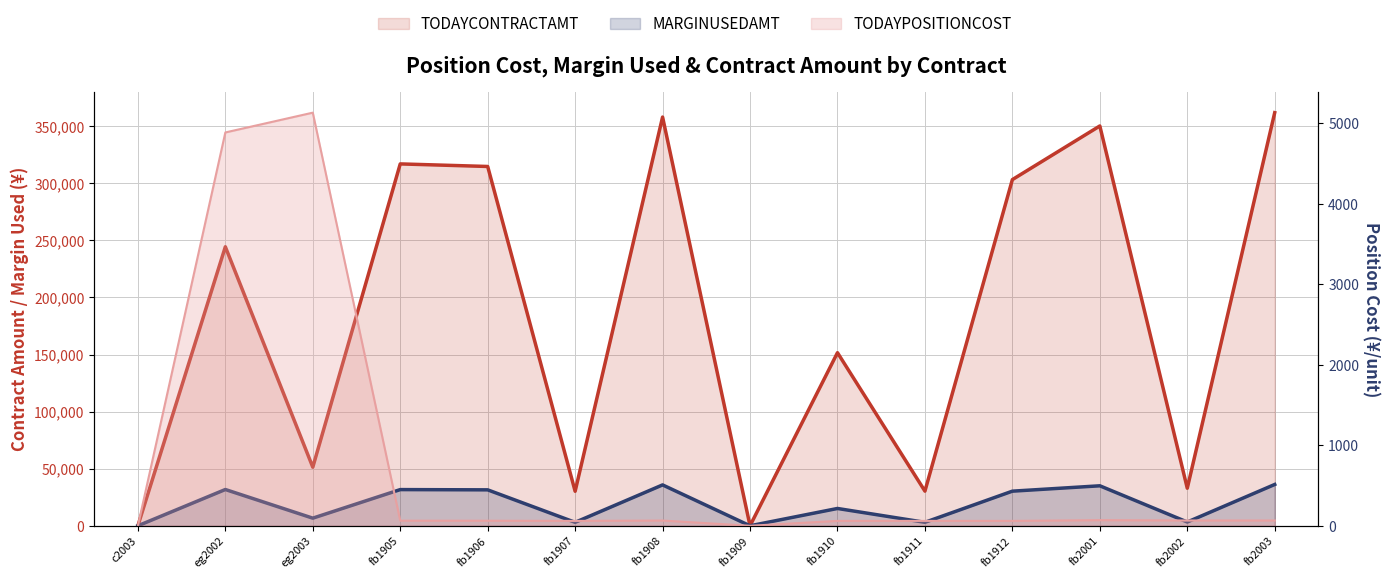

What is the approximate value of TODAYPOSITIONCOST at fb1910?

60.6